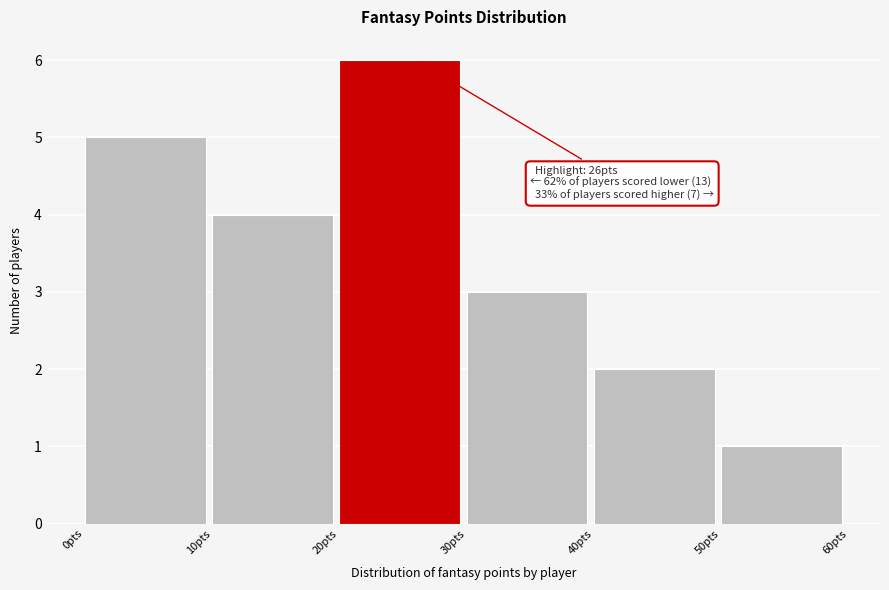

Over which range of the x-axis is the bar tallest?

20 to 30